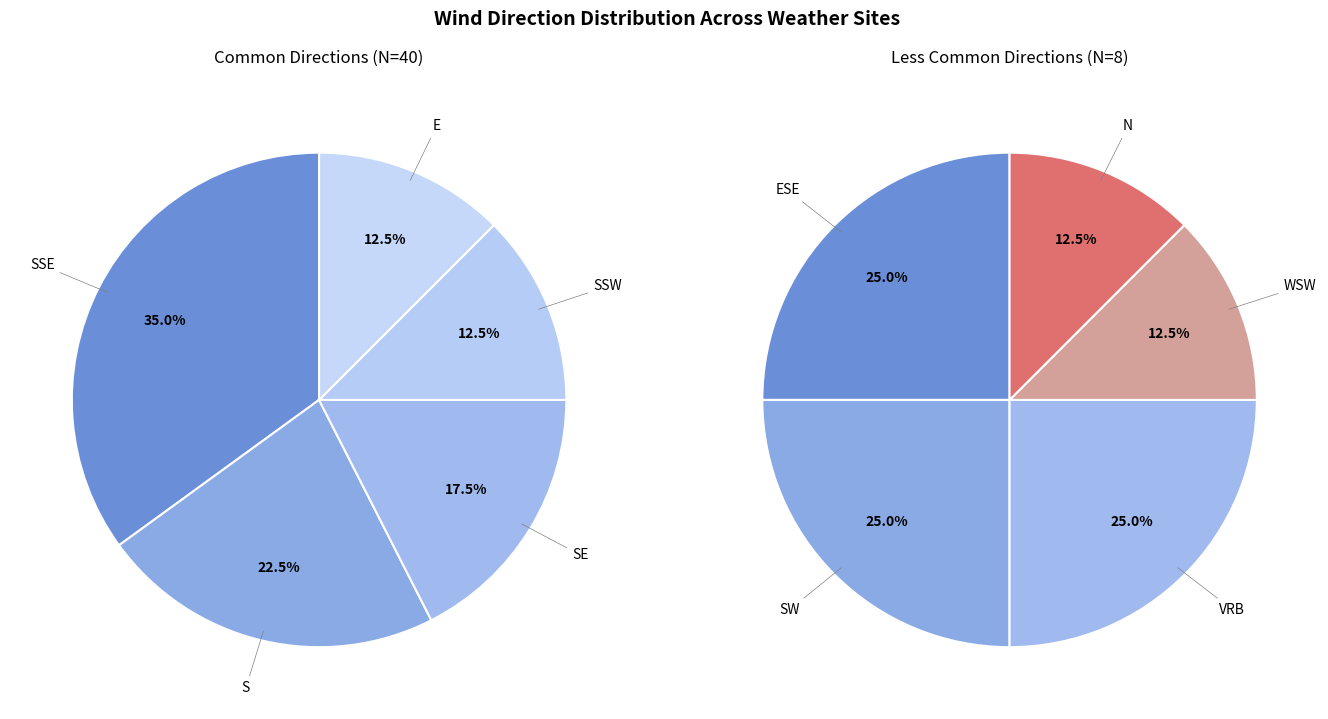

How many slices are in this pie chart?

10